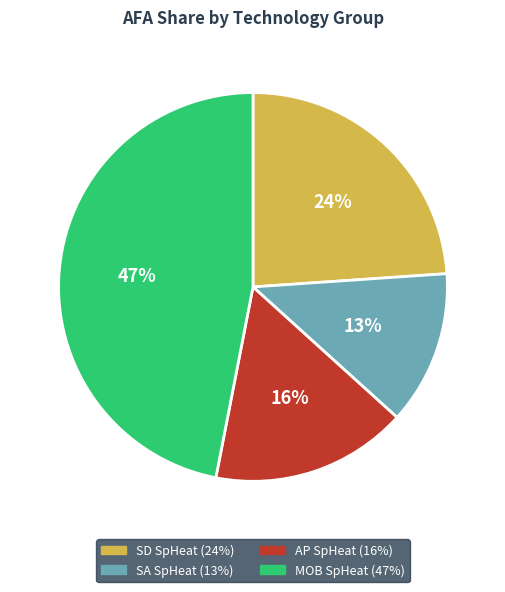

Does any single category account for the majority?

No